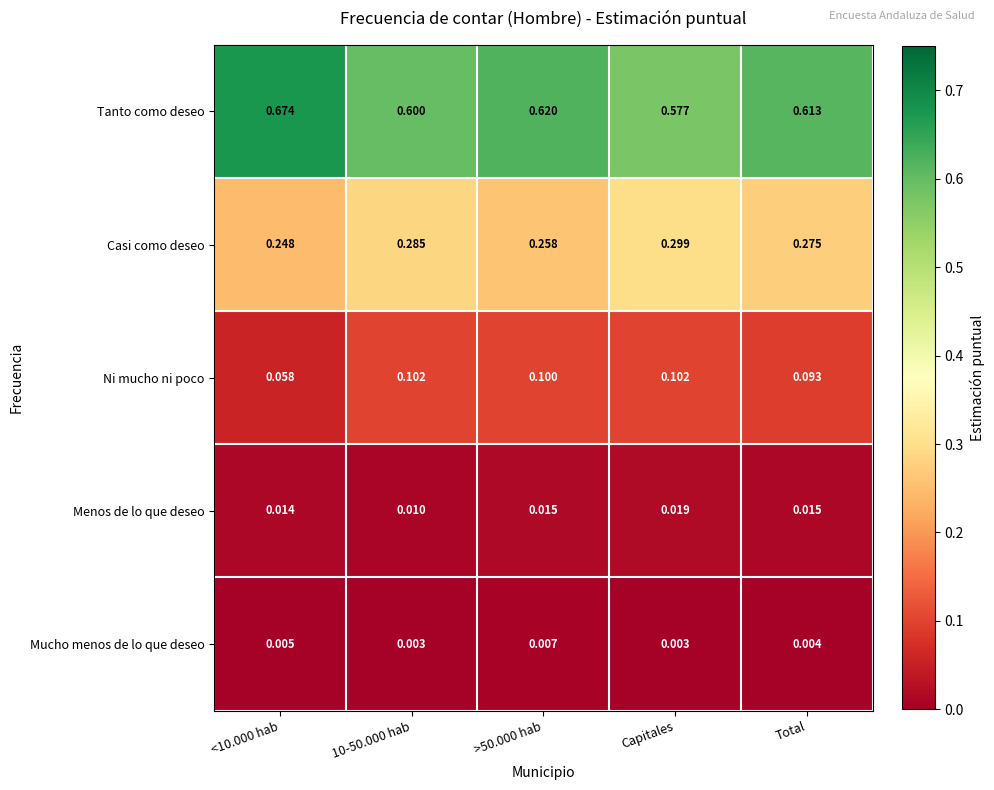

At how many categories does at least one series exceed 0?

5